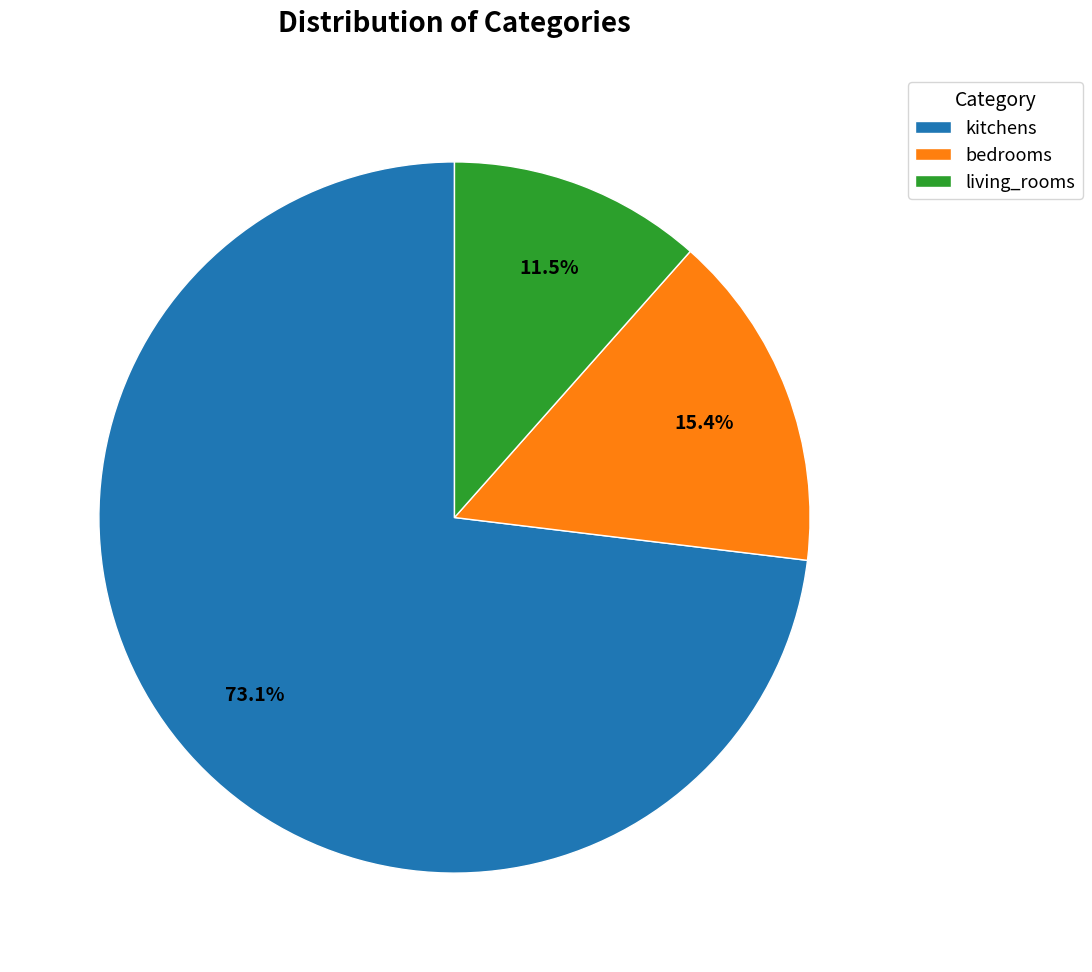

Which slice is the smallest?

living_rooms